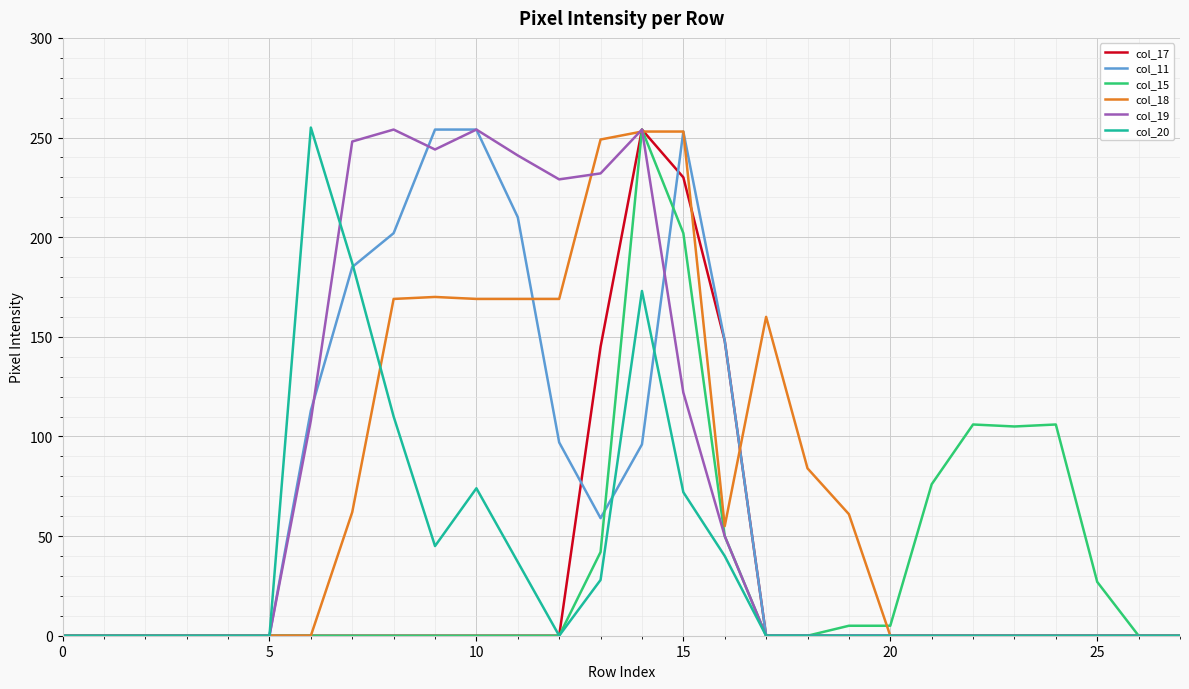

What is the greatest value displayed?

255